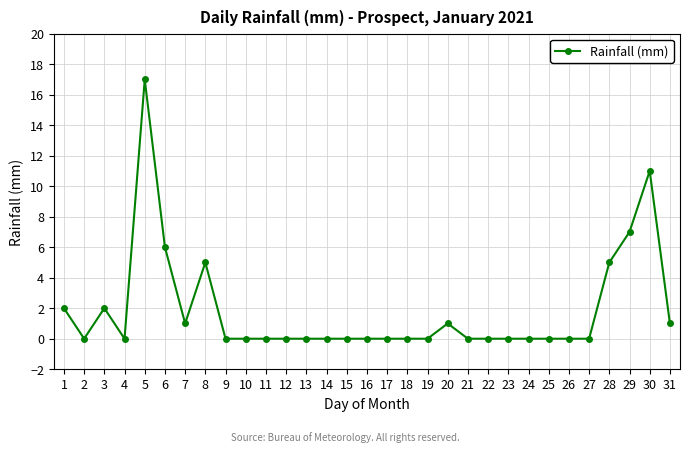

What is the value of the 28th point from the left?

5